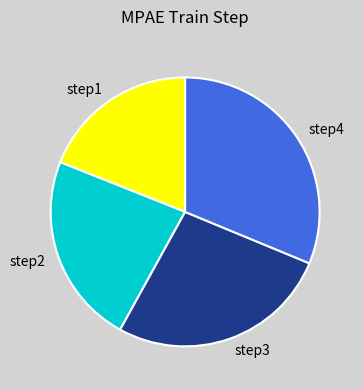

Rank the categories by value from highest to lowest.

step4, step3, step2, step1